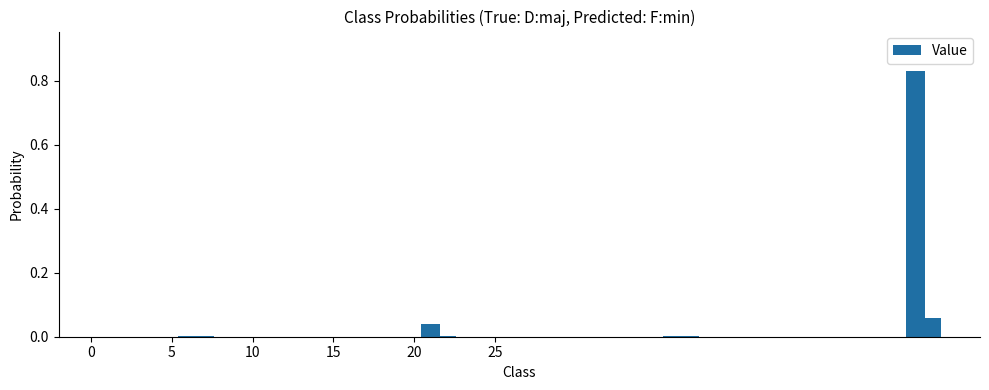

Are the bars grouped side by side (vs. stacked)?

No